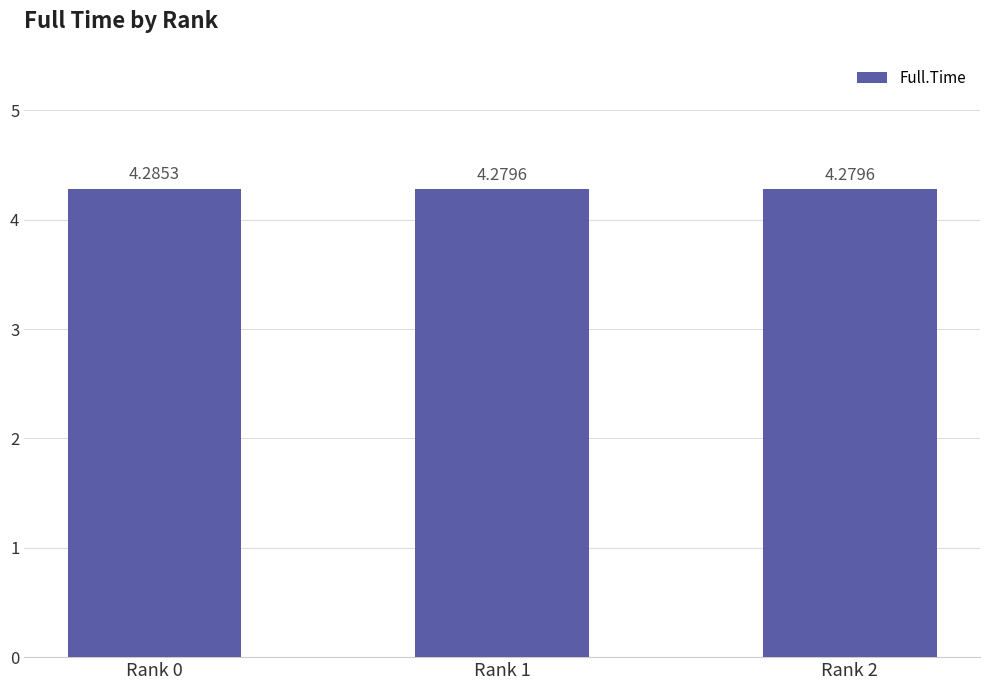

Is it true that the value at Rank 1 is 4.3?

True